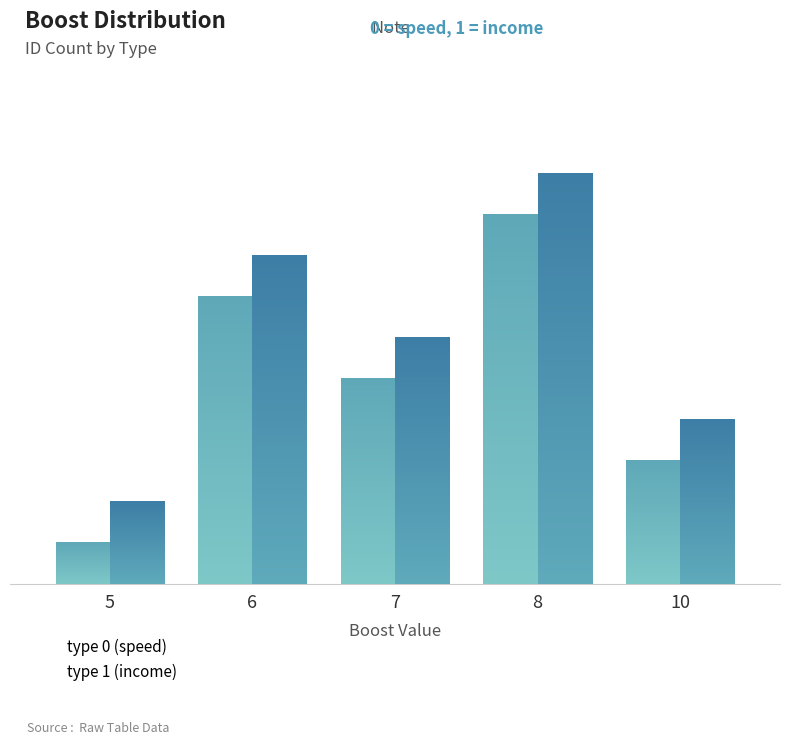

What is the difference between the second highest and second lowest values in the type 0 (speed) series?

4